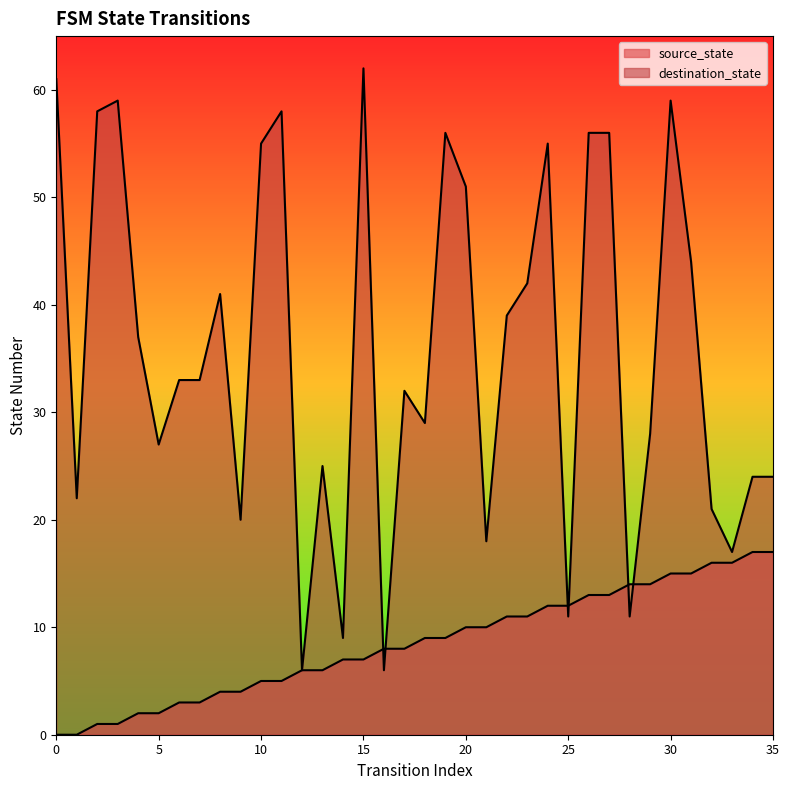

Which series has the widest spread of values?

destination_state